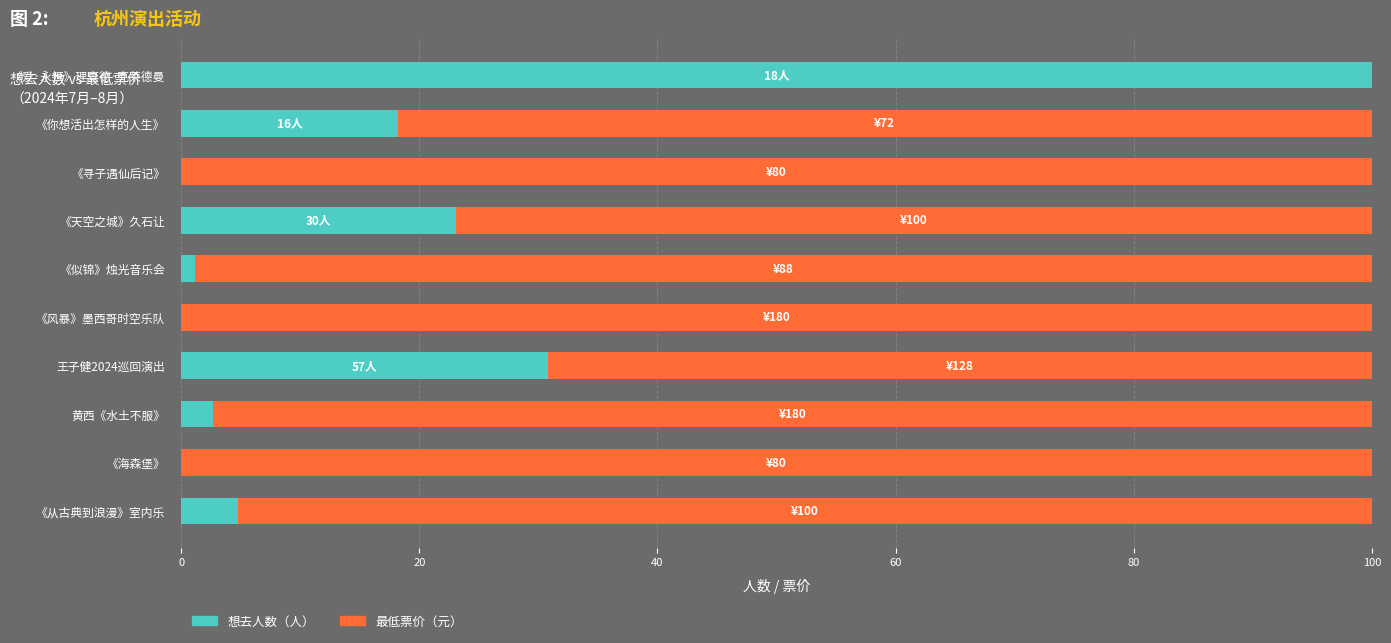

What is the total value across all series at 《天空之城》久石让?

100.0